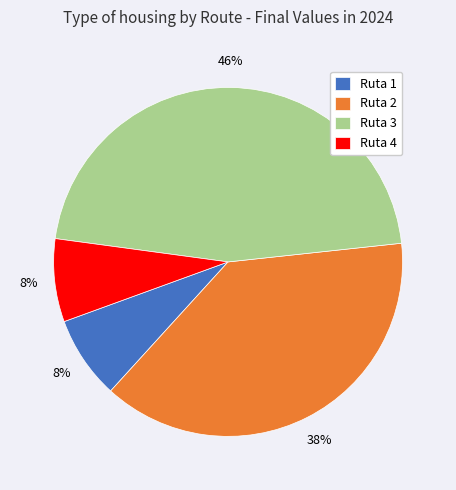

Is the sum of Ruta 1 and Ruta 4 greater than half?

No